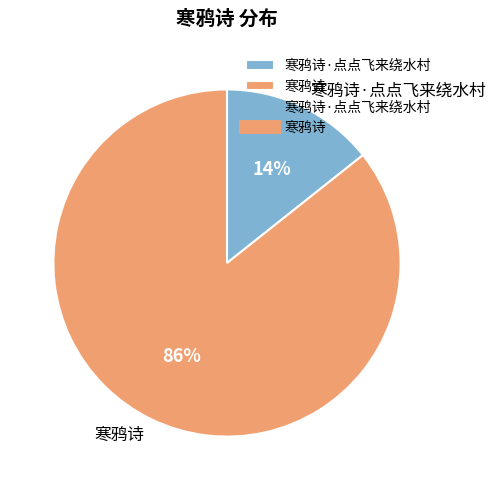

Is there a majority slice in this chart?

Yes